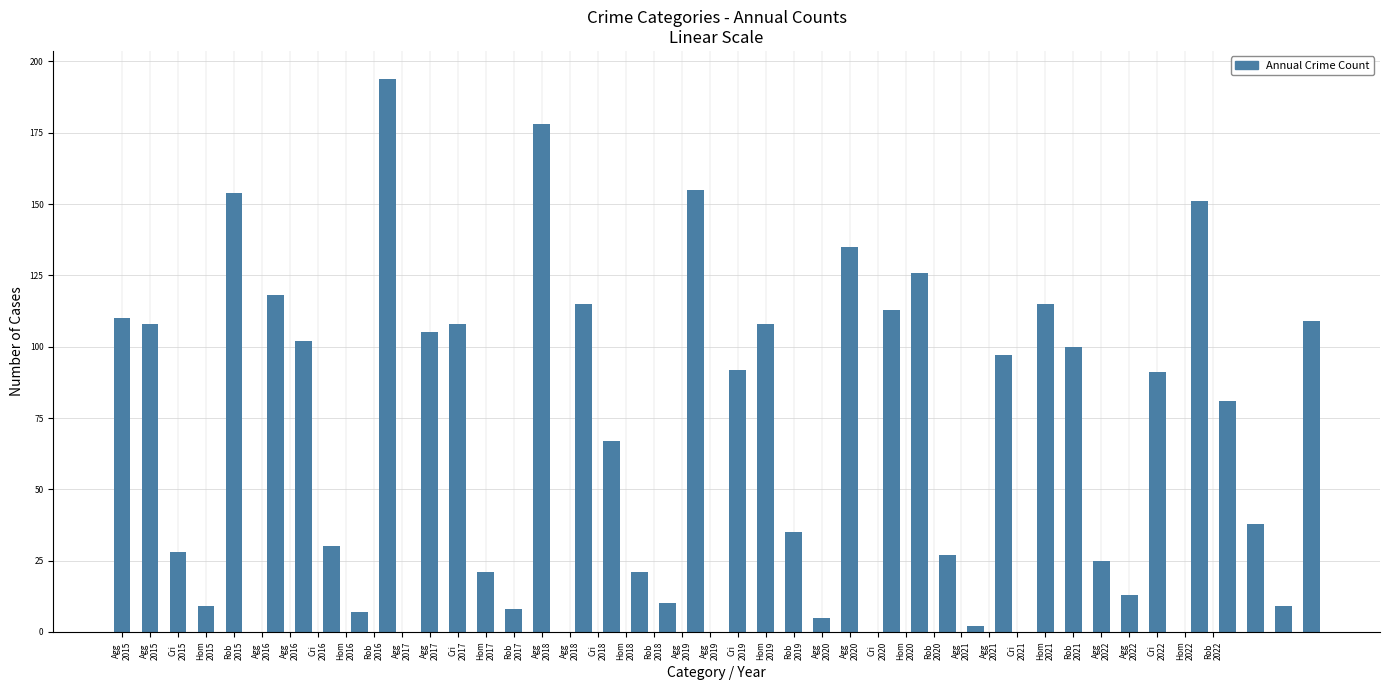

Which series changed the most between 2015 and 2016?

Robbery